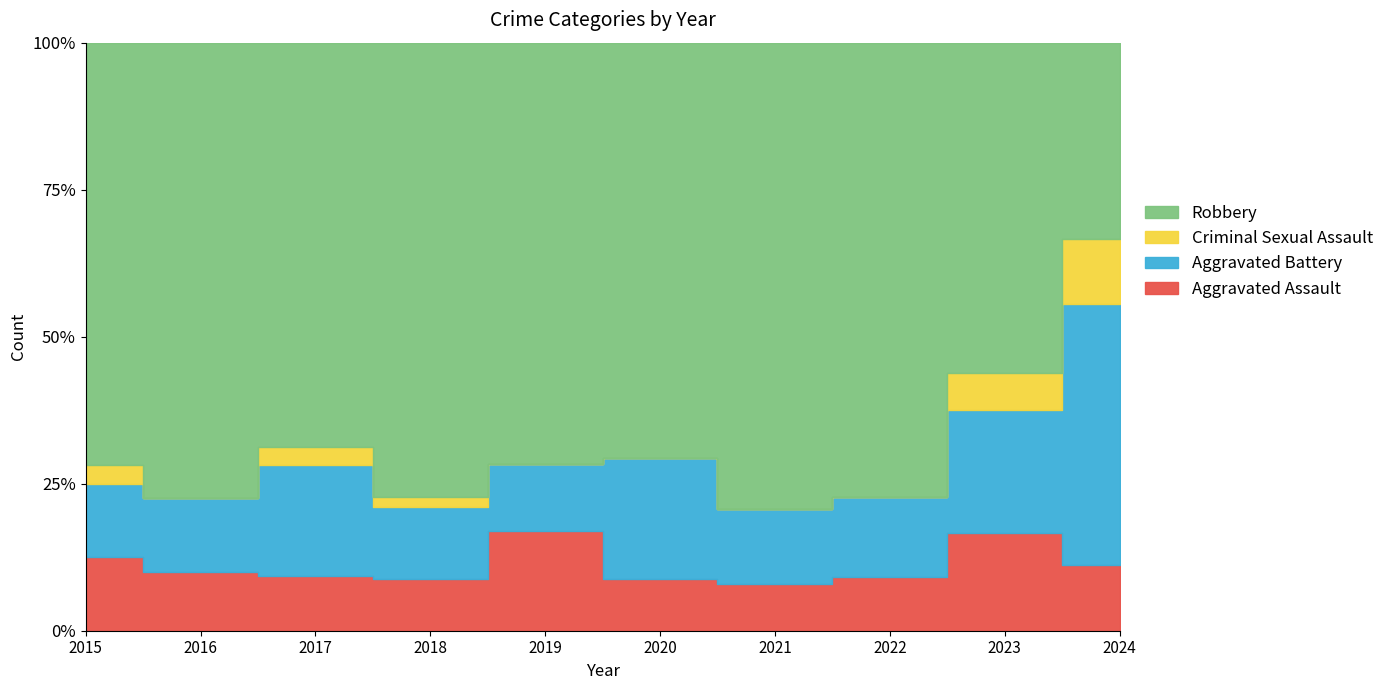

Between 2018 and 2019, which is larger?

2019